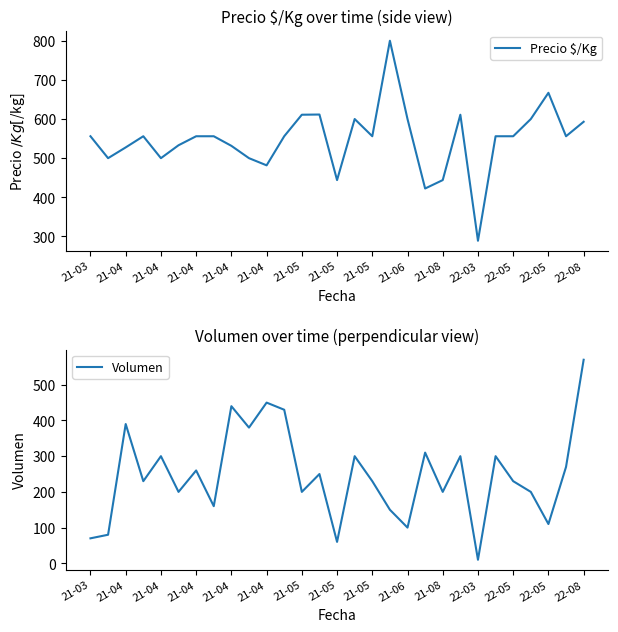

What are all the series names shown in the legend?

Precio $/Kg, Volumen